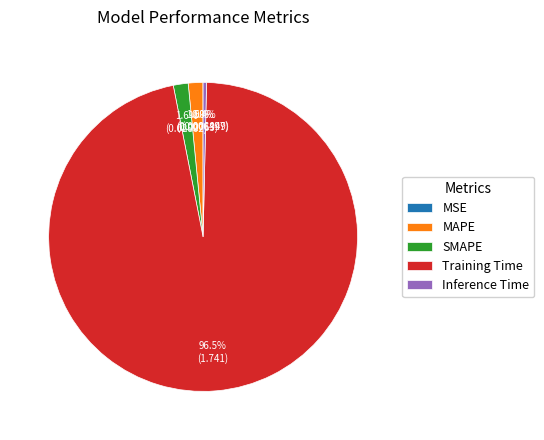

Which slice represents more than half of the pie?

Training Time